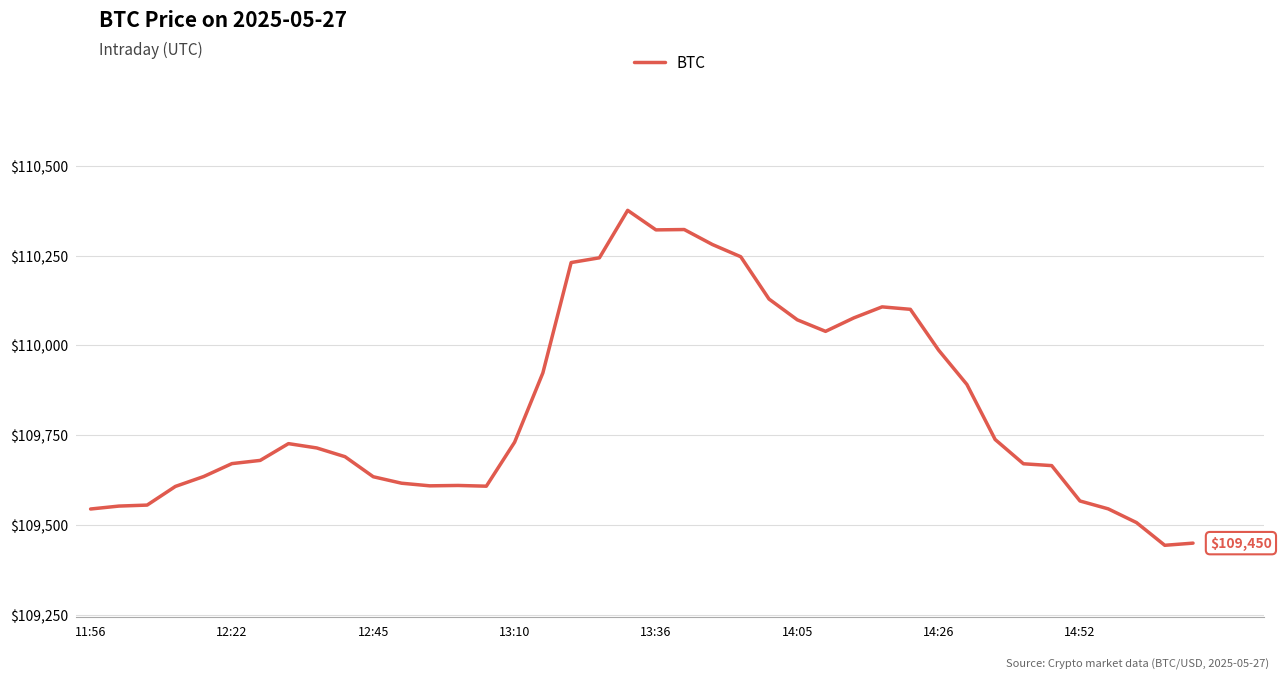

How many lines are shown in the chart?

1